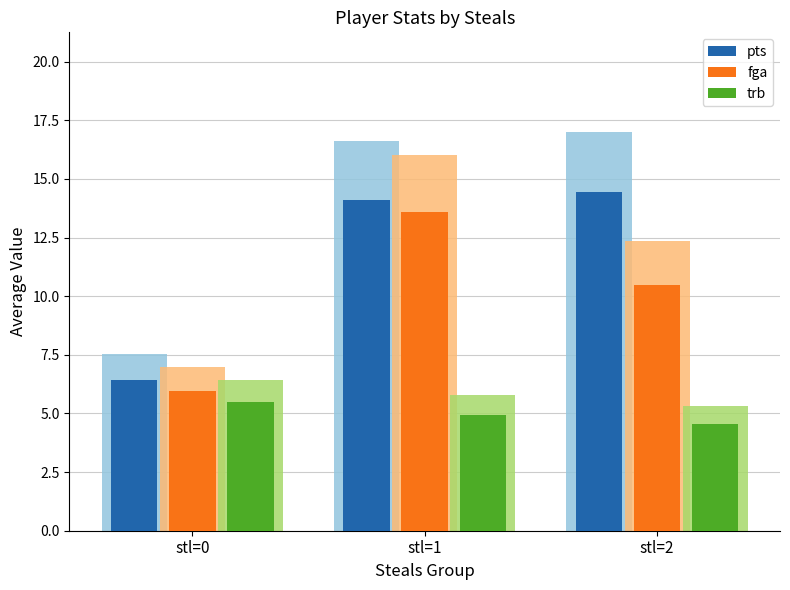

What is the difference between the fga values at stl=1 and stl=2?

3.1